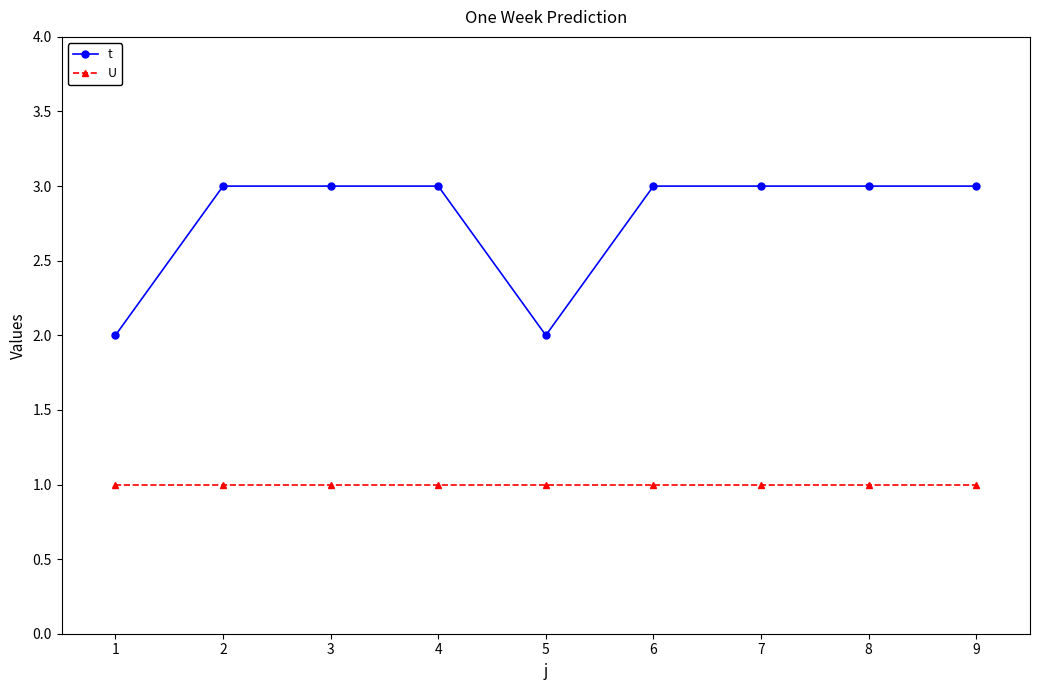

True or false: U and t intersect in this chart.

False